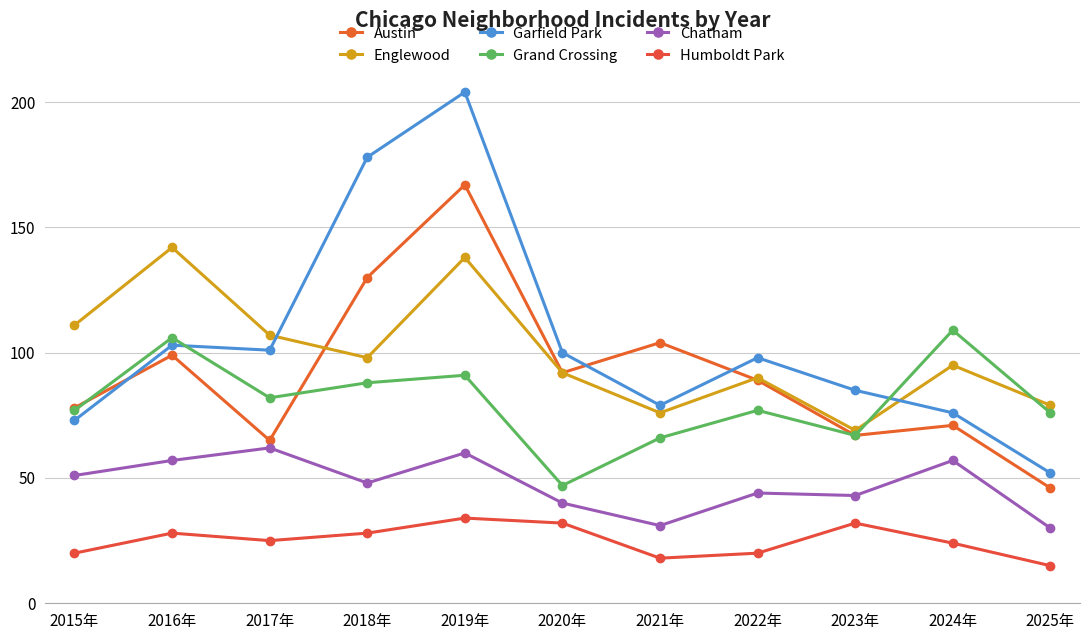

What position from the right is 2017年?

9